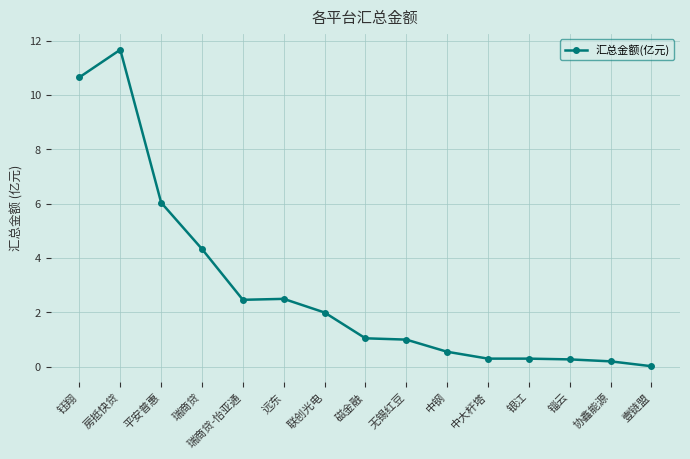

What is the difference between the values at 平安普惠 and 联创光电?

4.0